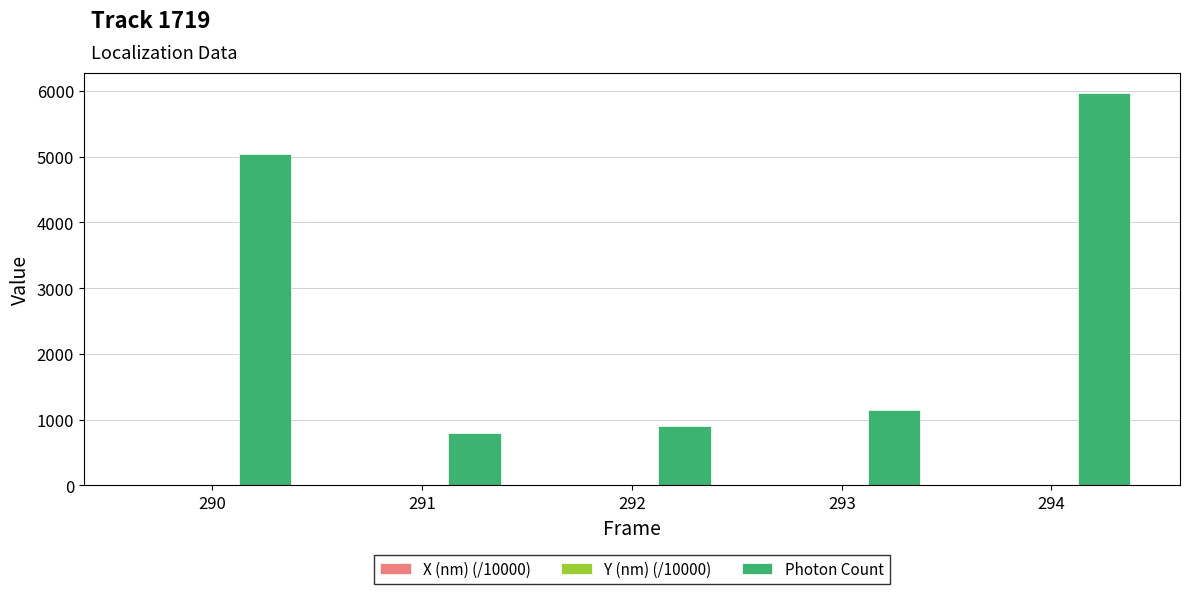

At which category is the sum across all series the highest?

294